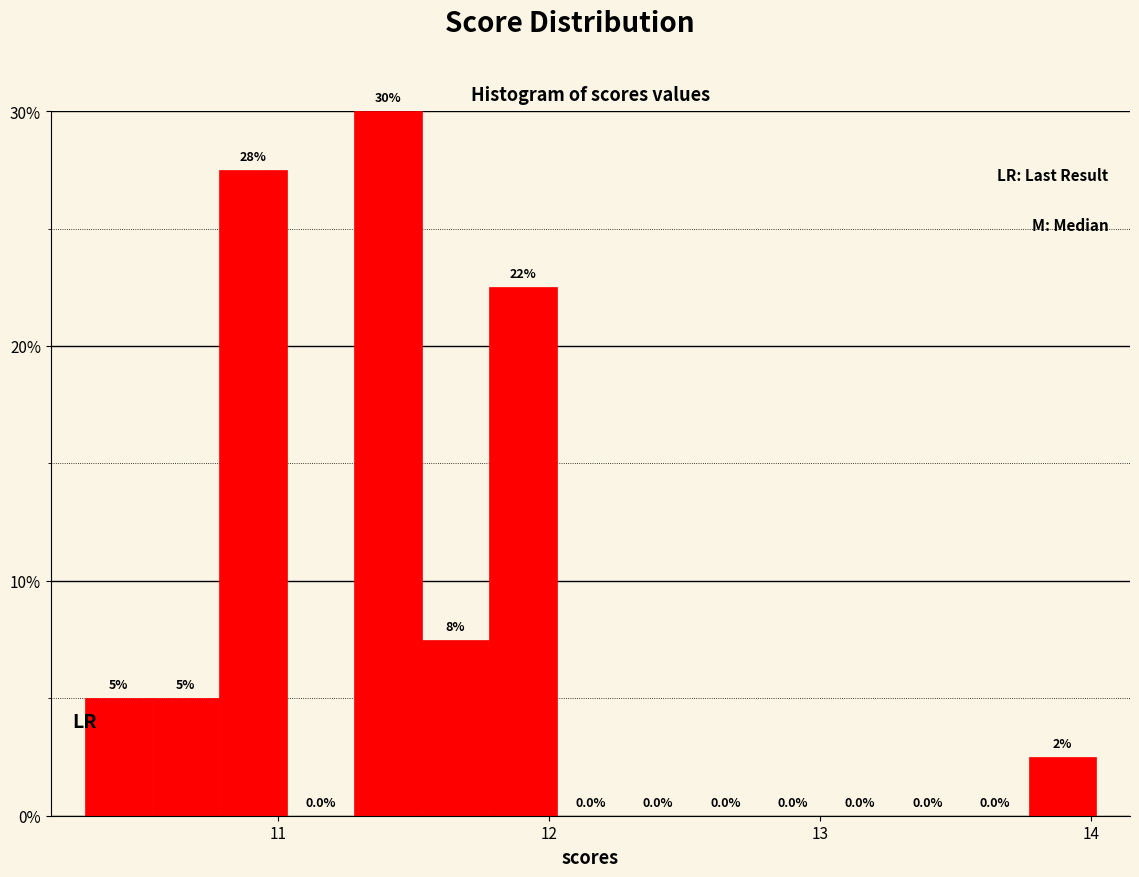

Around what value on the x-axis is the tallest bar? Give the approximate position of its centre, as read against the axis.

11.4